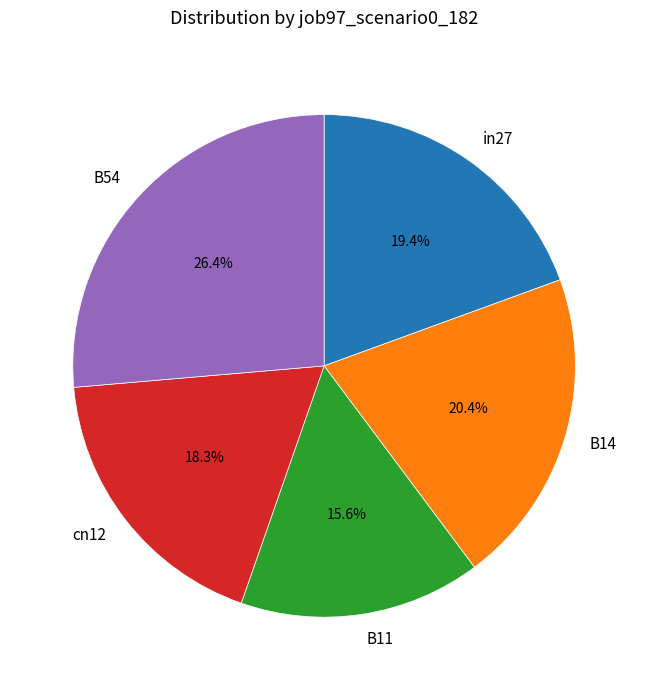

To the nearest percent, what is the average slice percentage?

20%